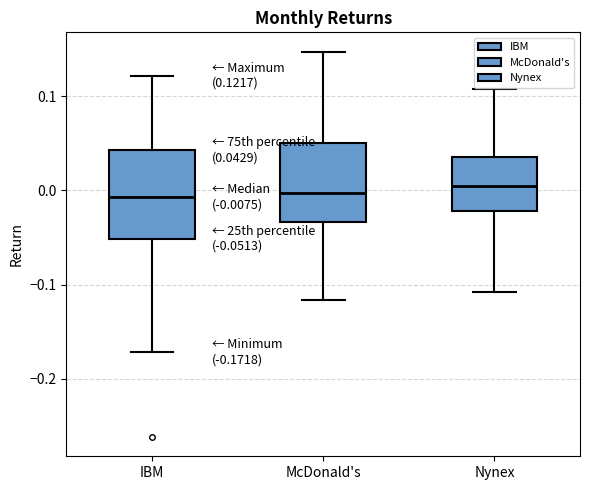

Comparing the boxes themselves (not the whiskers), which one is the tallest?

IBM